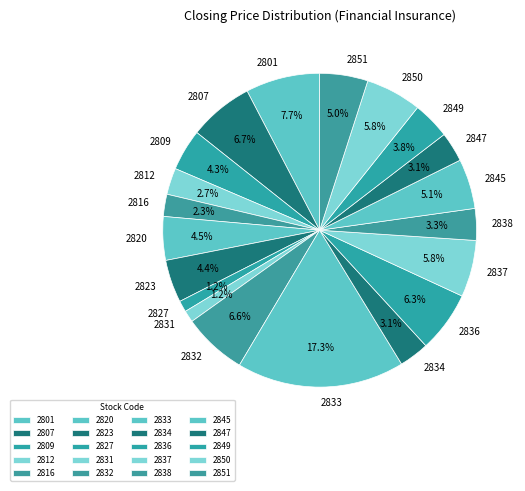

True or false: 2833 accounts for 3% of the total.

False